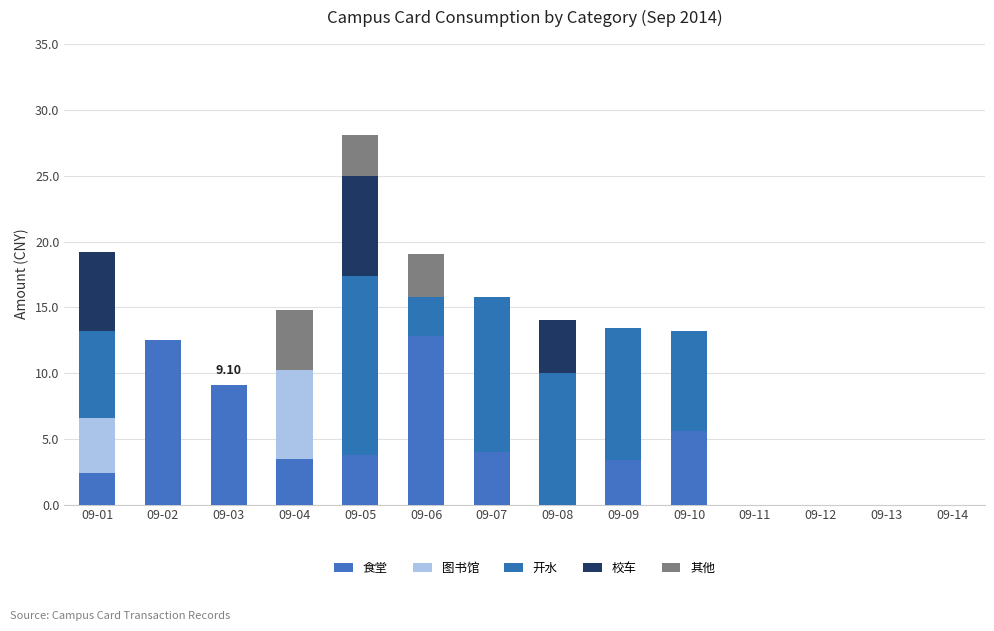

How many values in the 食堂 series exceed 3?

8